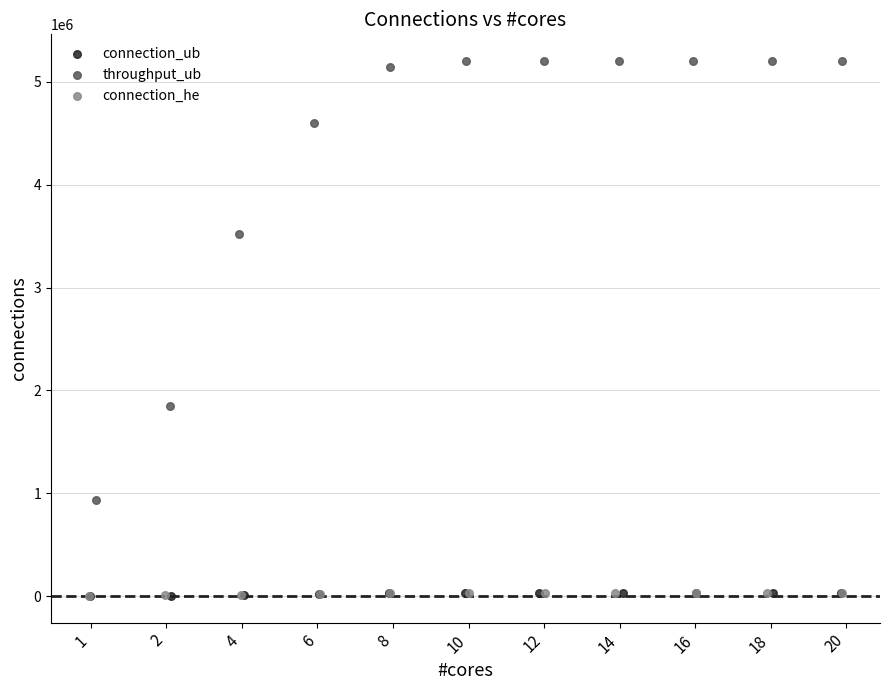

Which series reaches the maximum Y coordinate?

throughput_ub